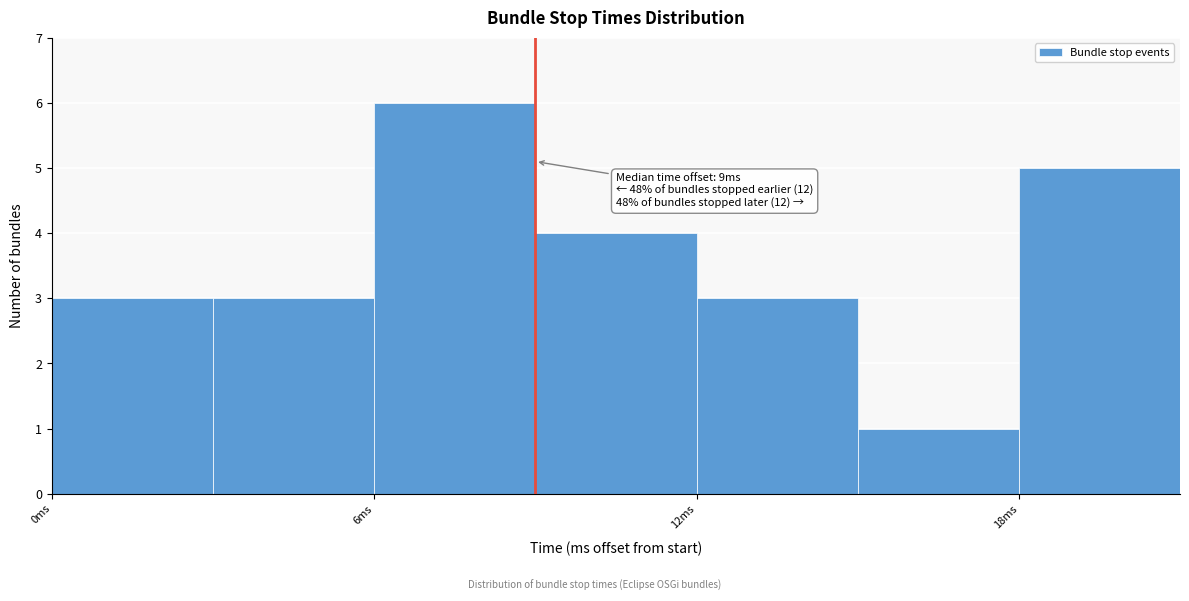

Read against the x-axis, roughly where is the centre of the tallest bar?

8